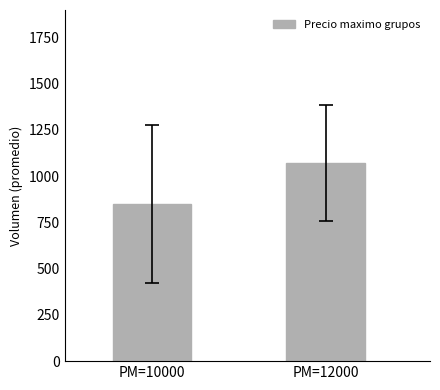

Count the number of categories in the chart.

2